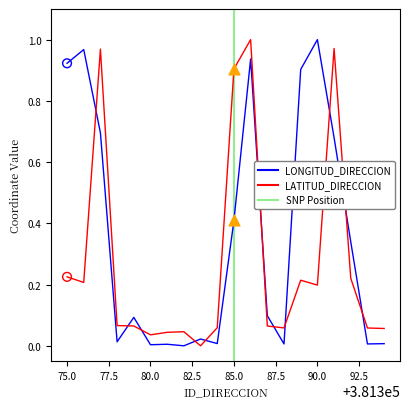

Which series reaches the maximum Y coordinate?

LONGITUD_DIRECCION